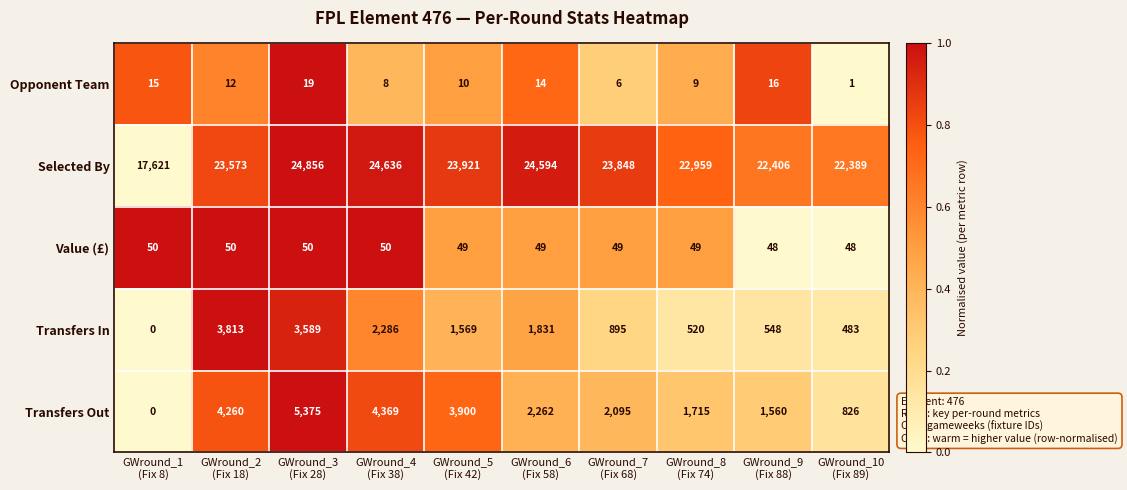

Count the Value (£) values in the range 49 to 50.

8